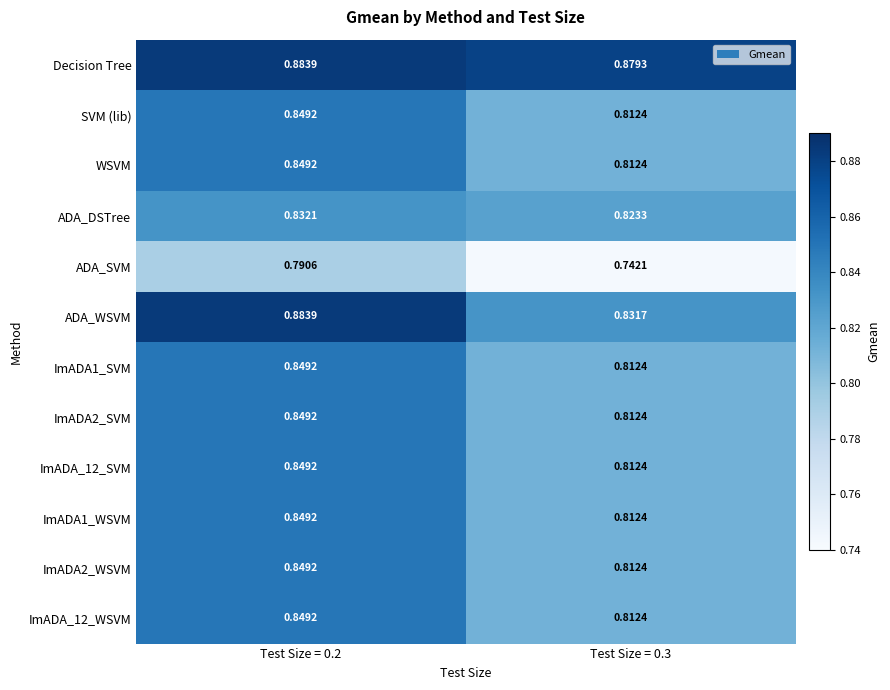

Which series has the widest spread of values?

ADA_WSVM